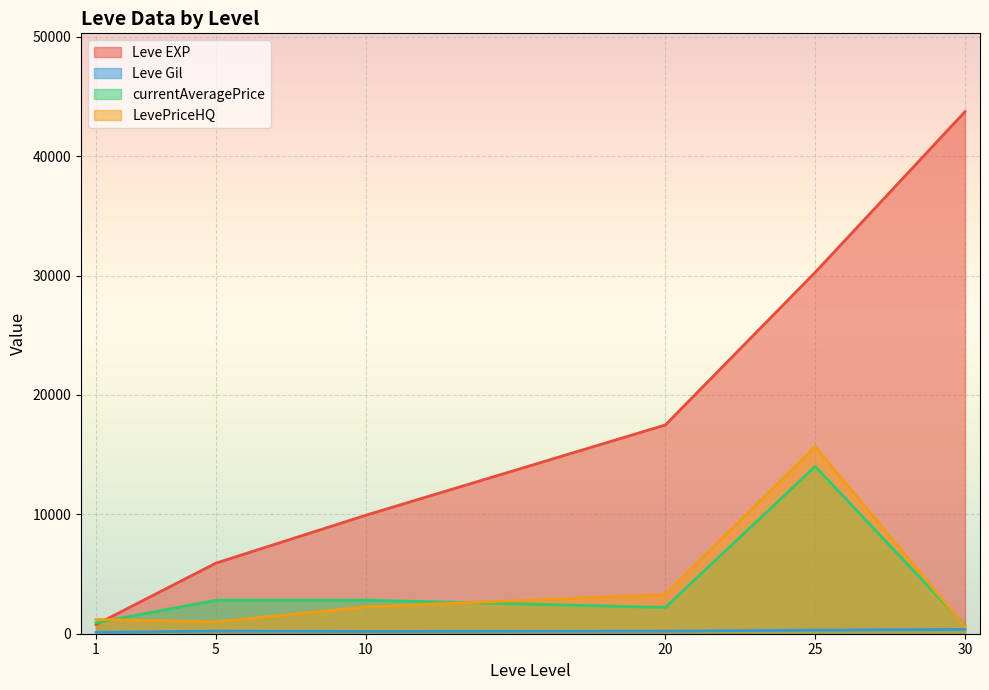

How many interior local peaks does the Leve EXP series have?

0